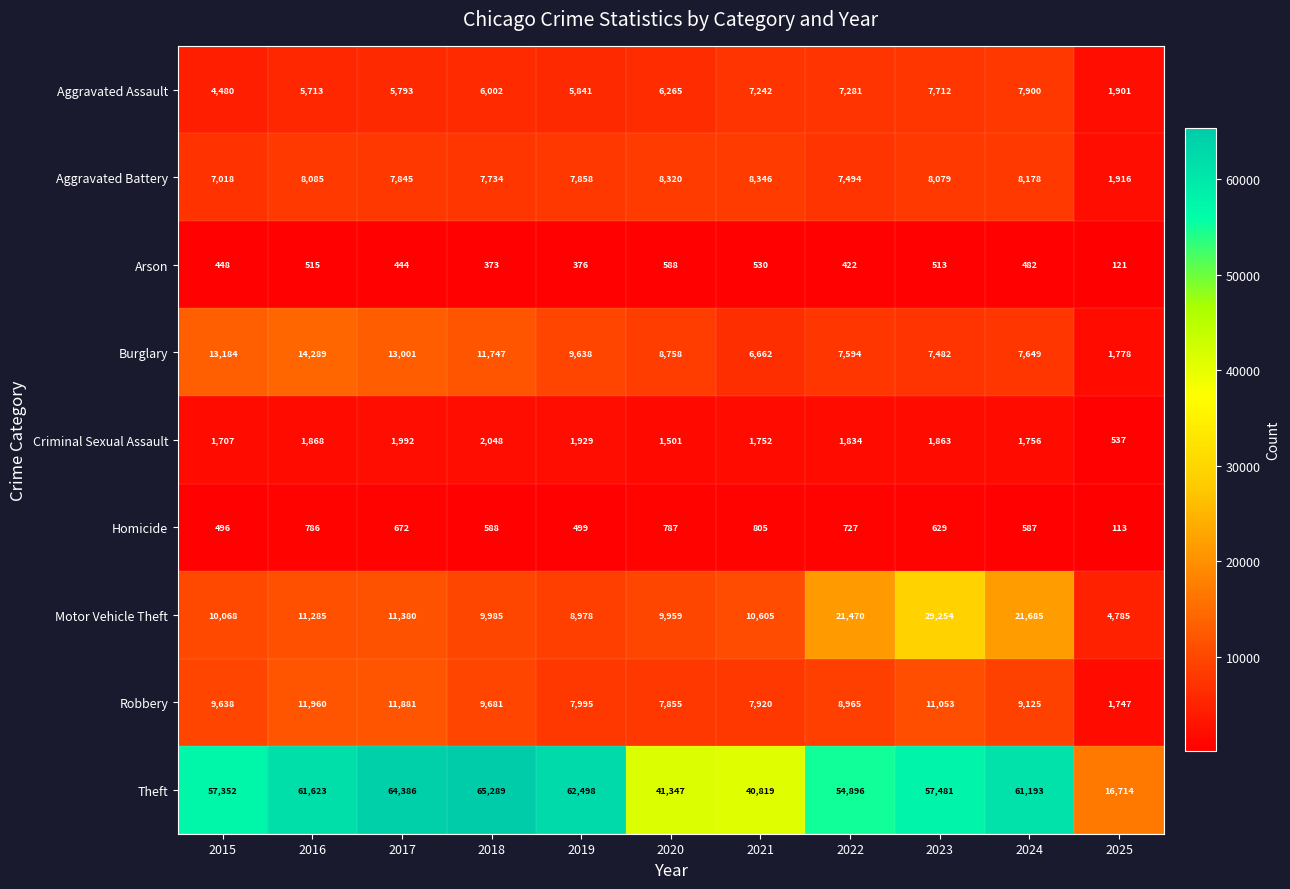

What is the difference between the Burglary values at 2020 and 2022?

1164